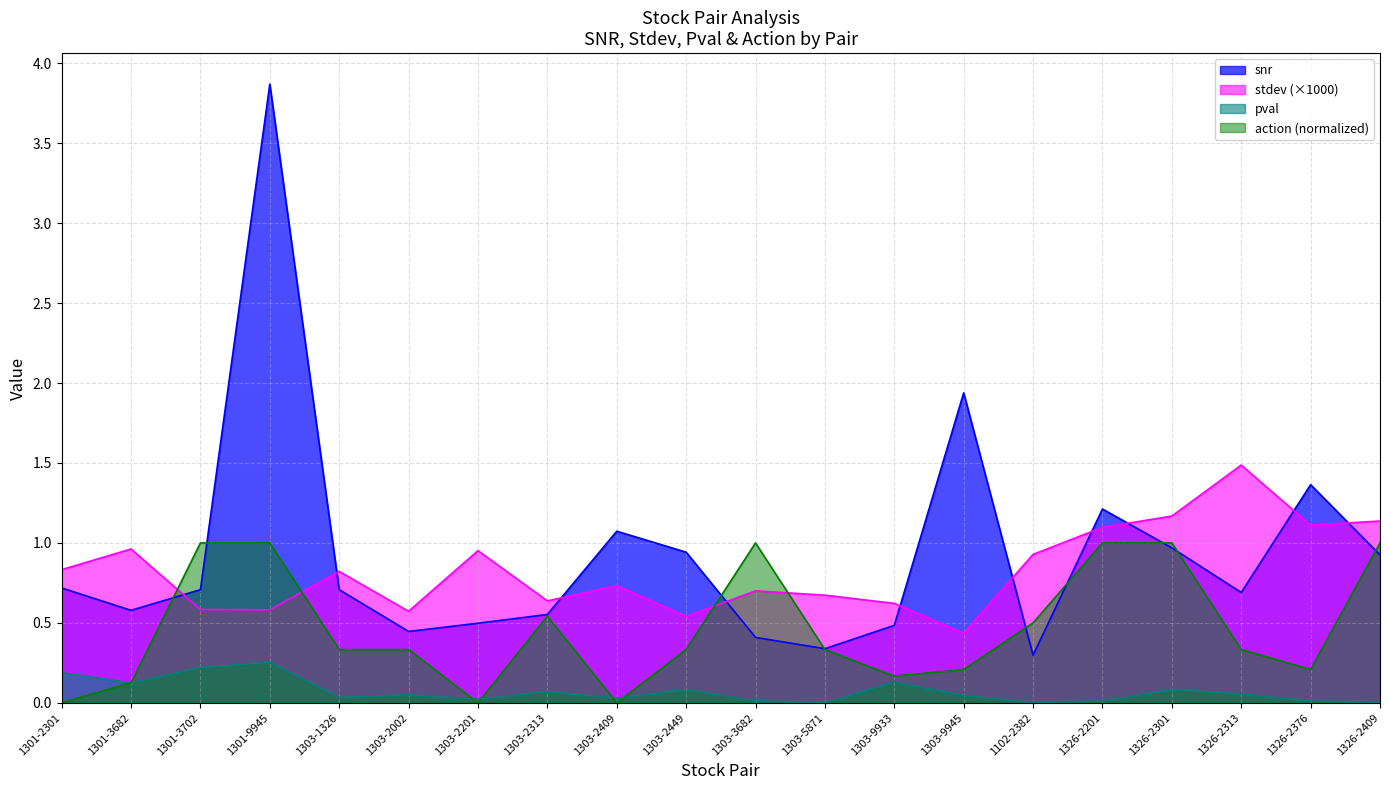

Reading left to right, extract all data points from this chart.

snr: 1301-2301=0.7	1301-3682=0.6	1301-3702=0.7	1301-9945=3.9	1303-1326=0.7	1303-2002=0.4	1303-2201=0.5	1303-2313=0.6	1303-2409=1.1	1303-2449=0.9	1303-3682=0.4	1303-5871=0.3	1303-9933=0.5	1303-9945=1.9	1102-2382=0.3	1326-2201=1.2	1326-2301=1.0	1326-2313=0.7	1326-2376=1.4	1326-2409=0.9
stdev: 1301-2301=0.8	1301-3682=1.0	1301-3702=0.6	1301-9945=0.6	1303-1326=0.8	1303-2002=0.6	1303-2201=1.0	1303-2313=0.6	1303-2409=0.7	1303-2449=0.5	1303-3682=0.7	1303-5871=0.7	1303-9933=0.6	1303-9945=0.4	1102-2382=0.9	1326-2201=1.1	1326-2301=1.2	1326-2313=1.5	1326-2376=1.1	1326-2409=1.1
pval: 1301-2301=0.2	1301-3682=0.1	1301-3702=0.2	1301-9945=0.3	1303-1326=0.0	1303-2002=0.0	1303-2201=0.0	1303-2313=0.1	1303-2409=0.0	1303-2449=0.1	1303-3682=0.0	1303-5871=0.0	1303-9933=0.1	1303-9945=0.0	1102-2382=0.0	1326-2201=0.0	1326-2301=0.1	1326-2313=0.1	1326-2376=0.0	1326-2409=0.0
action: 1301-2301=0.0	1301-3682=0.1	1301-3702=1.0	1301-9945=1.0	1303-1326=0.3	1303-2002=0.3	1303-2201=0.0	1303-2313=0.5	1303-2409=0.0	1303-2449=0.3	1303-3682=1.0	1303-5871=0.3	1303-9933=0.2	1303-9945=0.2	1102-2382=0.5	1326-2201=1.0	1326-2301=1.0	1326-2313=0.3	1326-2376=0.2	1326-2409=1.0